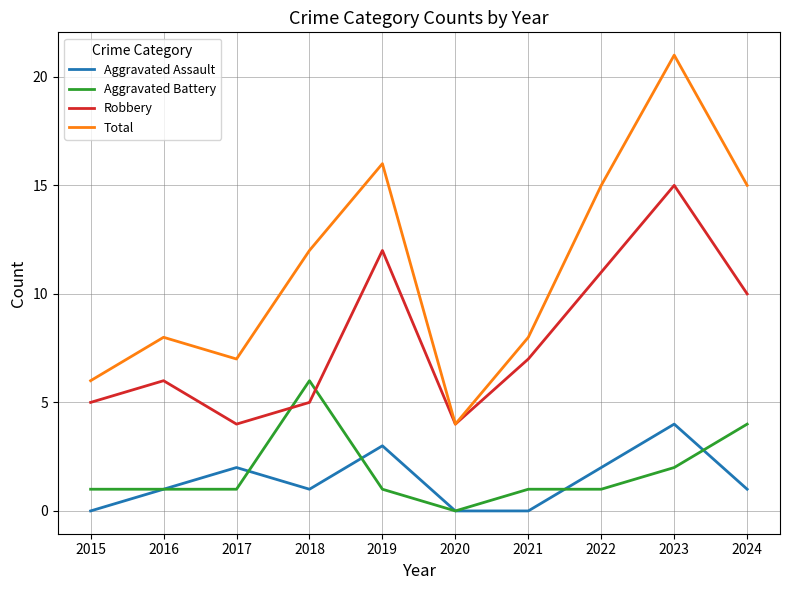

Where is the first local maximum for Aggravated Assault?

2017